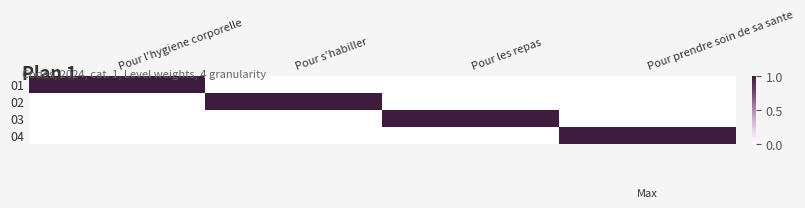

How many series are shown in this chart?

4